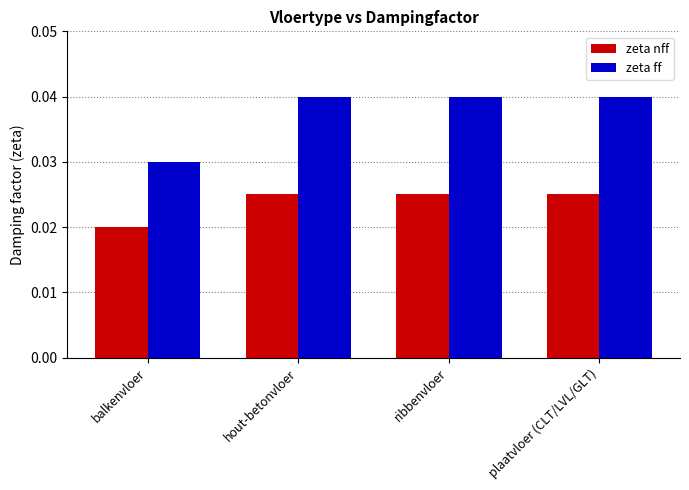

Between balkenvloer and hout-betonvloer, which series saw the biggest shift?

zeta ff